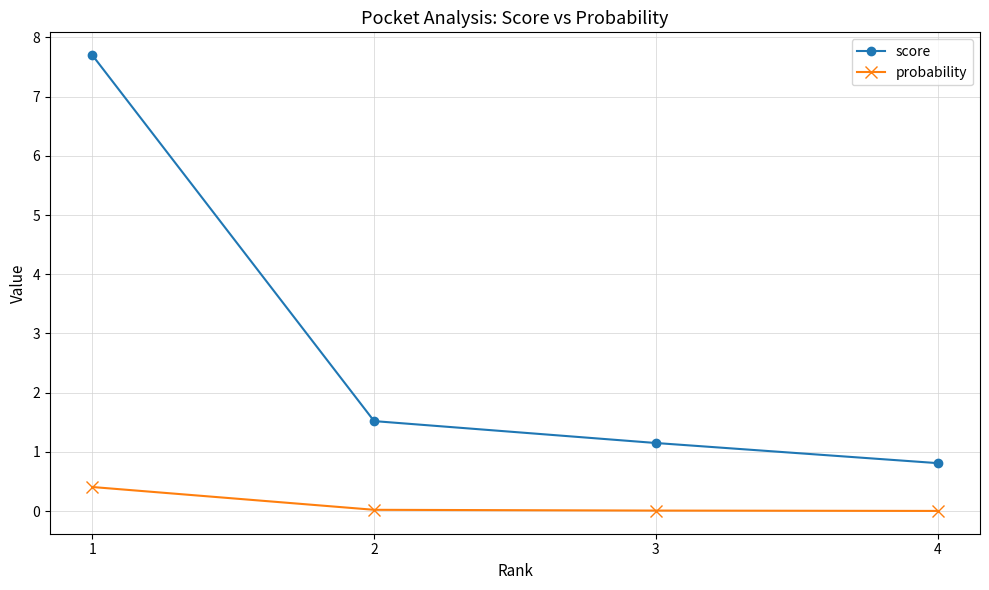

What is the average value of the score series?

2.8